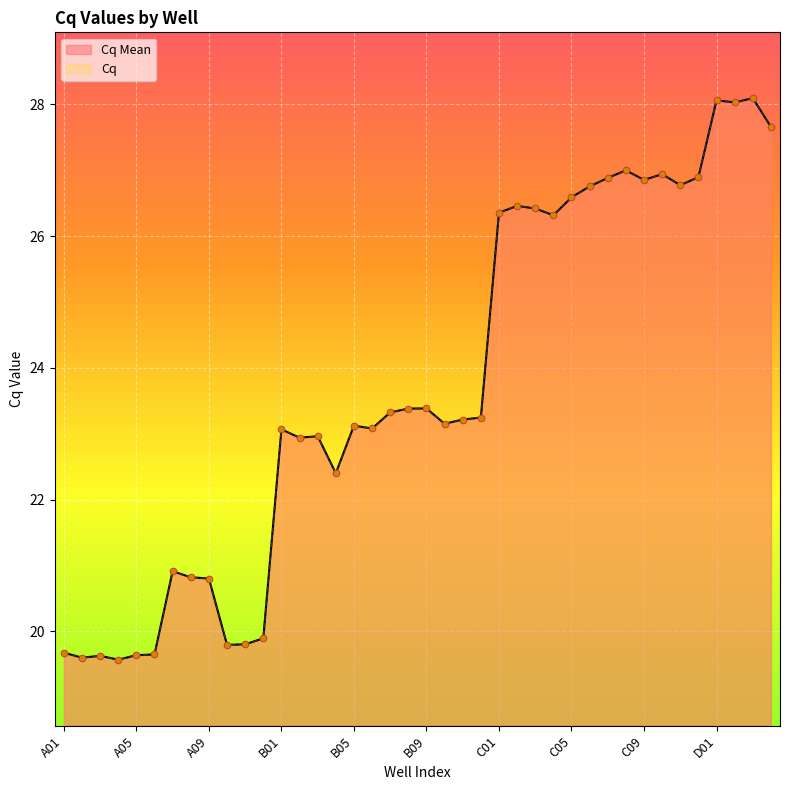

Which series contains the highest Y value?

Cq Mean